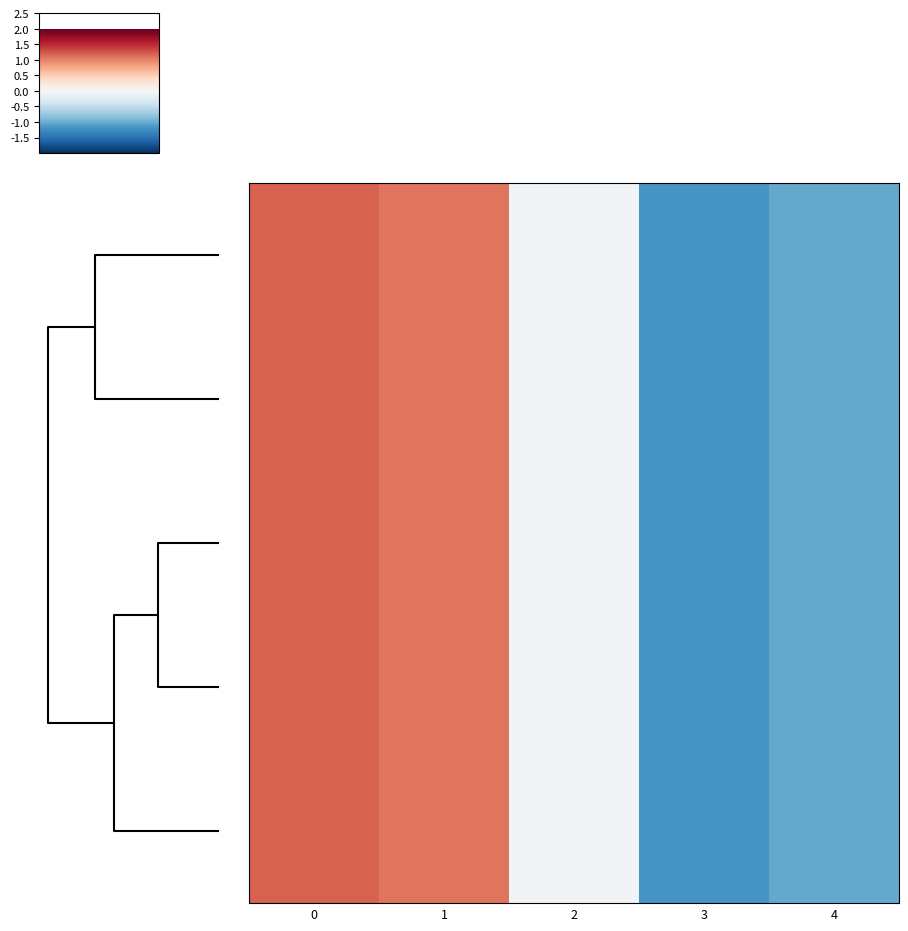

What is the greatest value displayed?

1.2